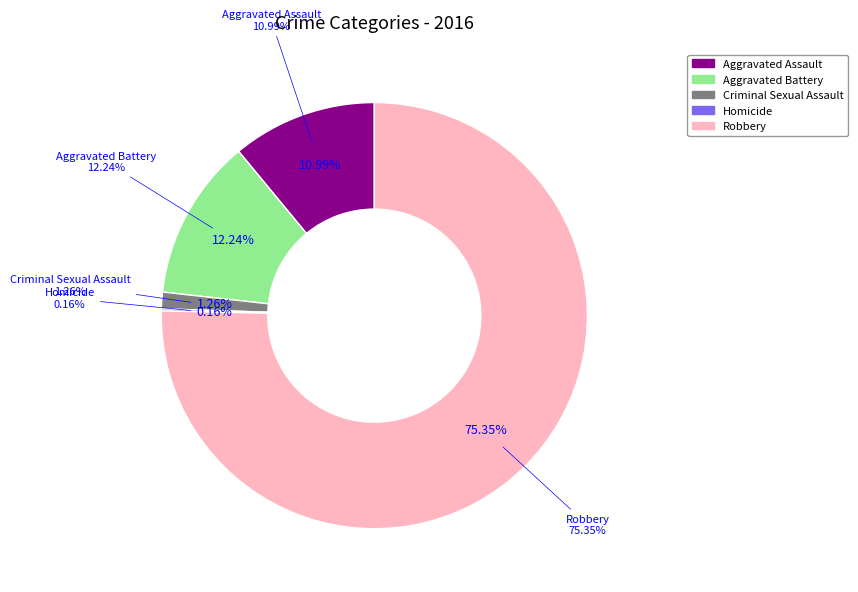

Count the number of slices in the pie.

5